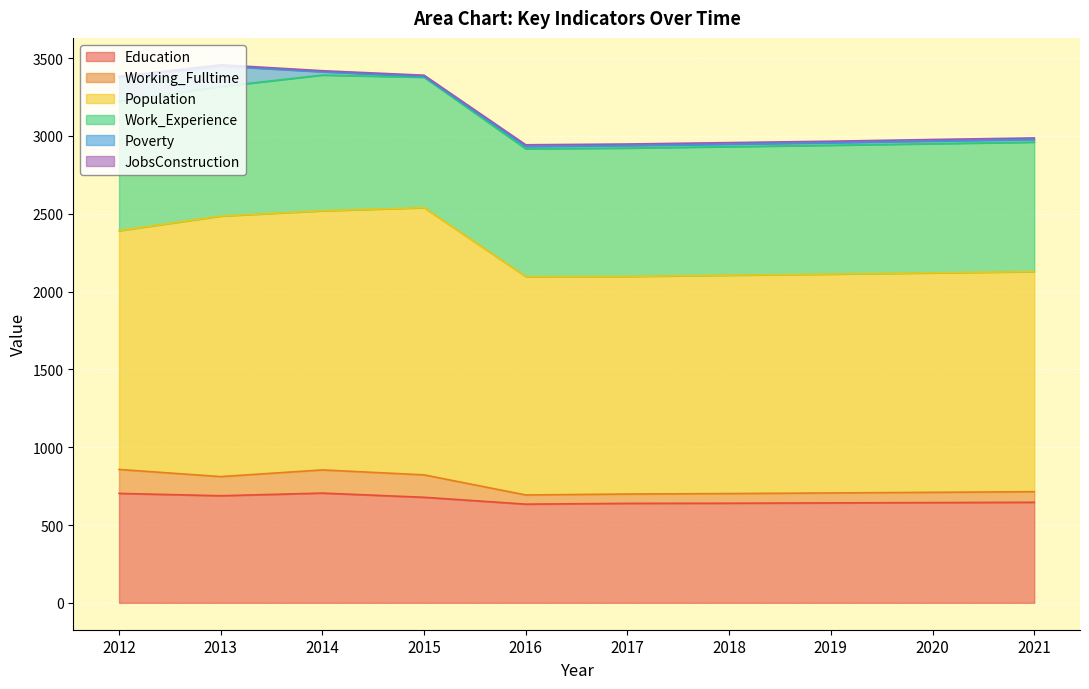

What is the minimum value for Education?

634